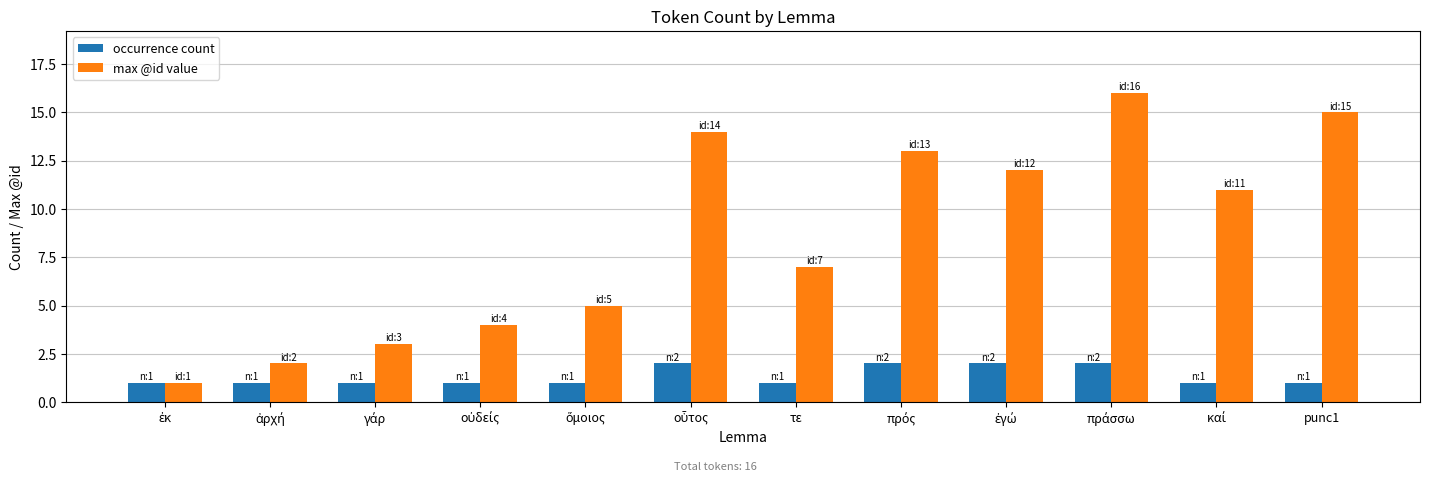

How many bars are there in total?

24